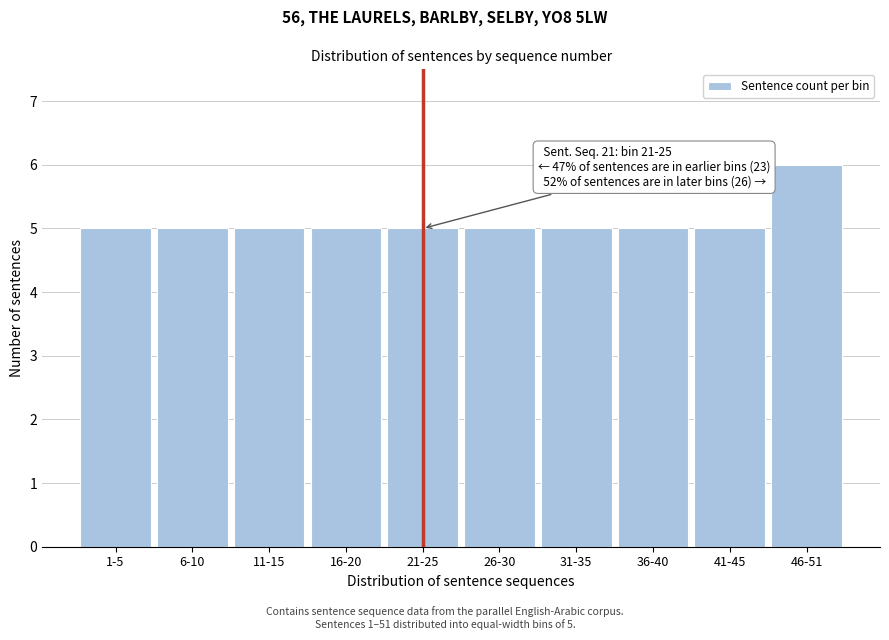

Reading left to right, transcribe all the data shown in this chart.

1-5=5	6-10=5	11-15=5	16-20=5	21-25=5	26-30=5	31-35=5	36-40=5	41-45=5	46-51=6